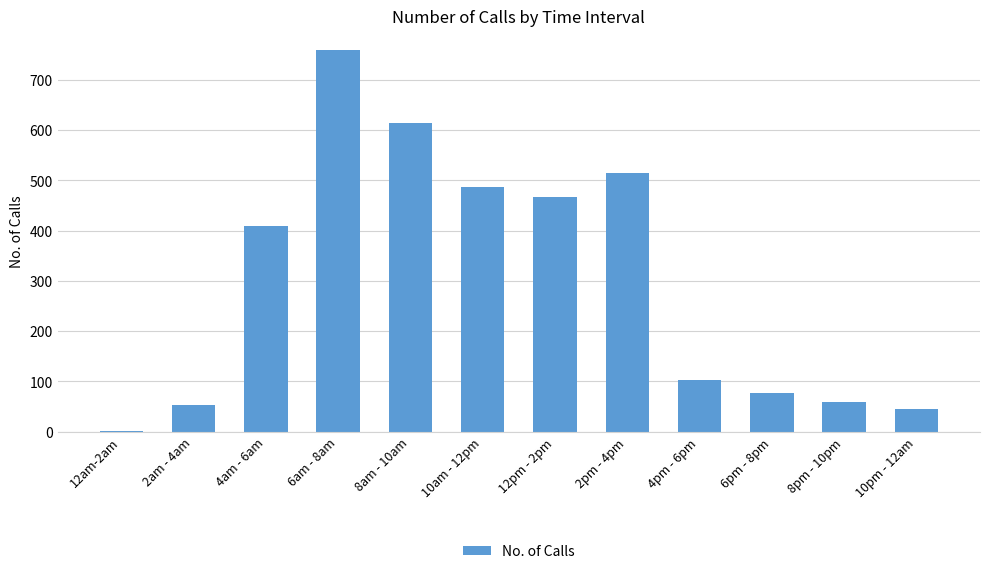

What is the approximate value at 10am - 12pm, to the nearest 10?

490